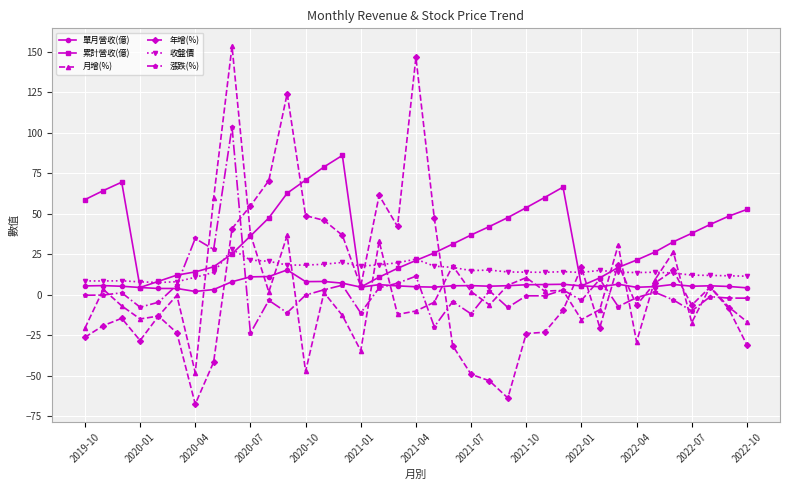

Which series has the largest range (max minus min)?

年增(%)